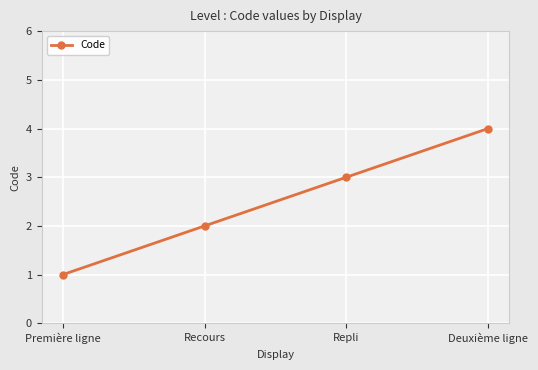

Reading right to left, what are all the values shown in this chart?

Deuxième ligne=4	Repli=3	Recours=2	Première ligne=1